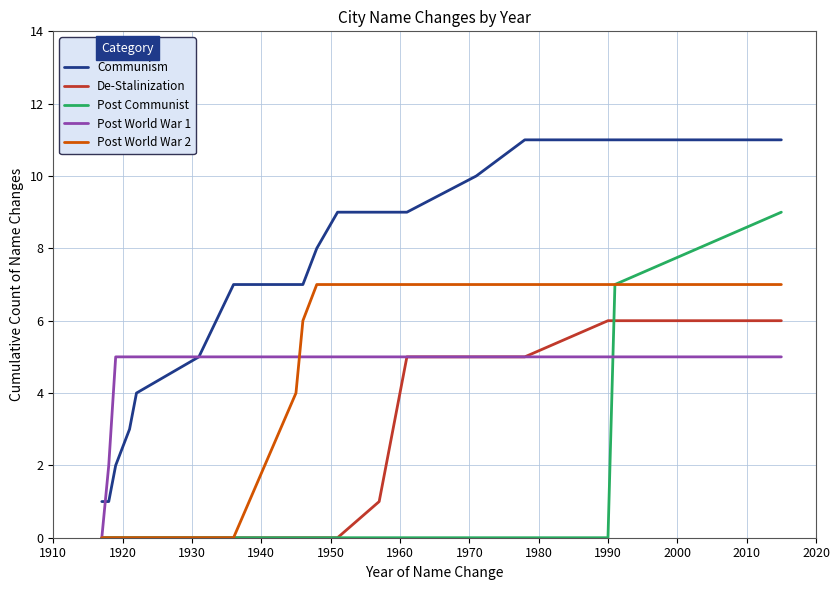

True or false: Communism and Post World War 2 intersect in this chart.

False